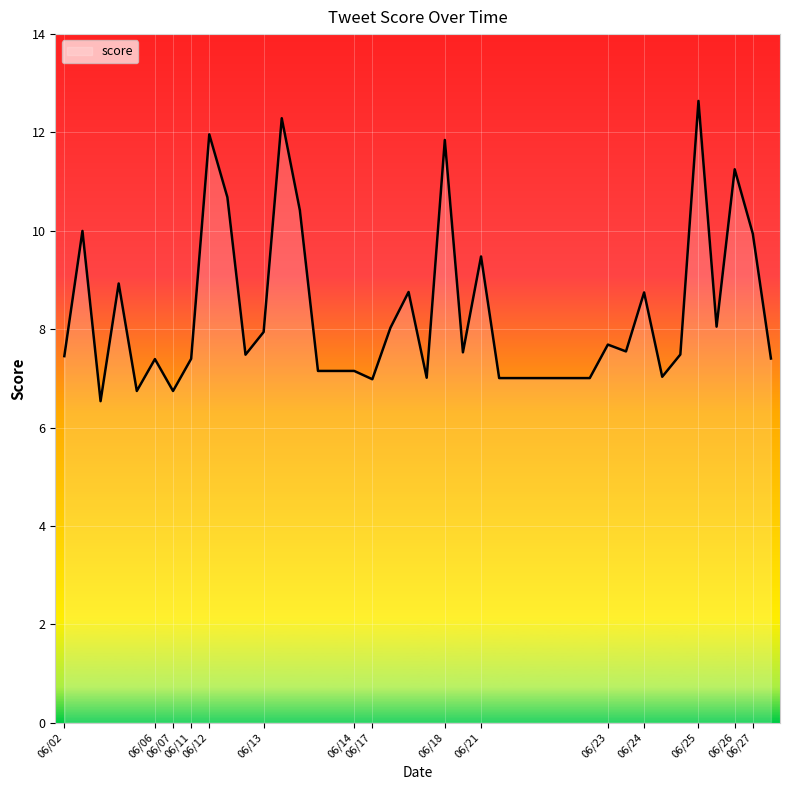

What is the smallest value displayed?

6.5